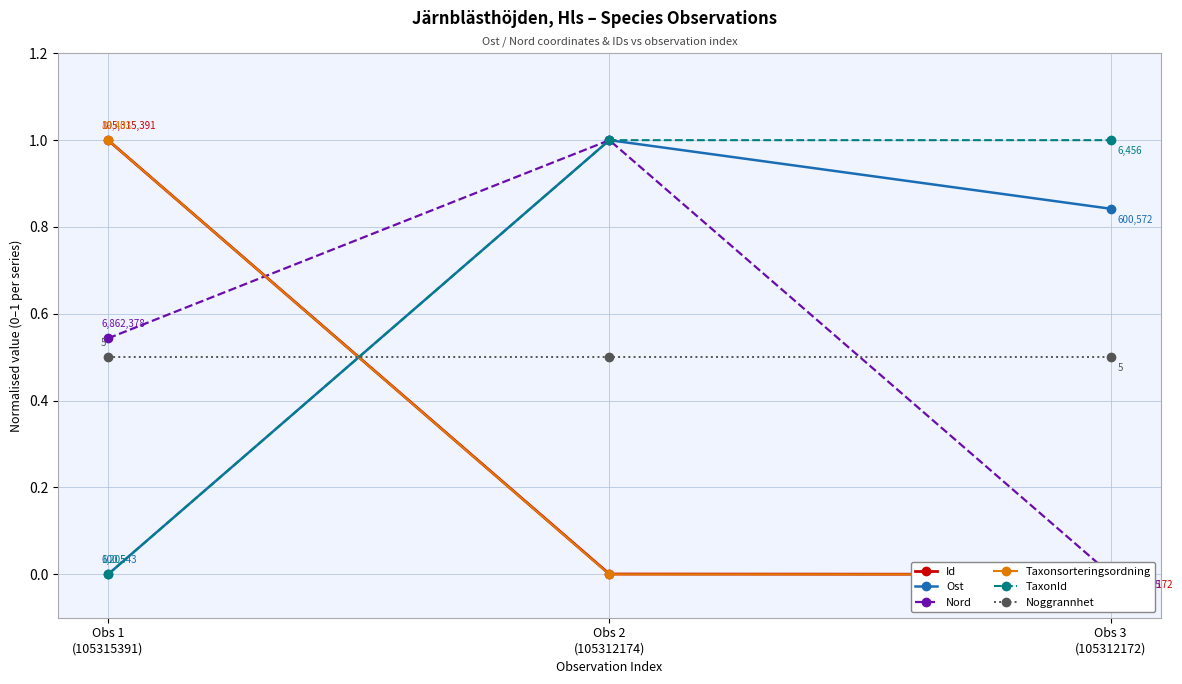

What is the value of the Noggrannhet point at the 1st from the left?

0.5